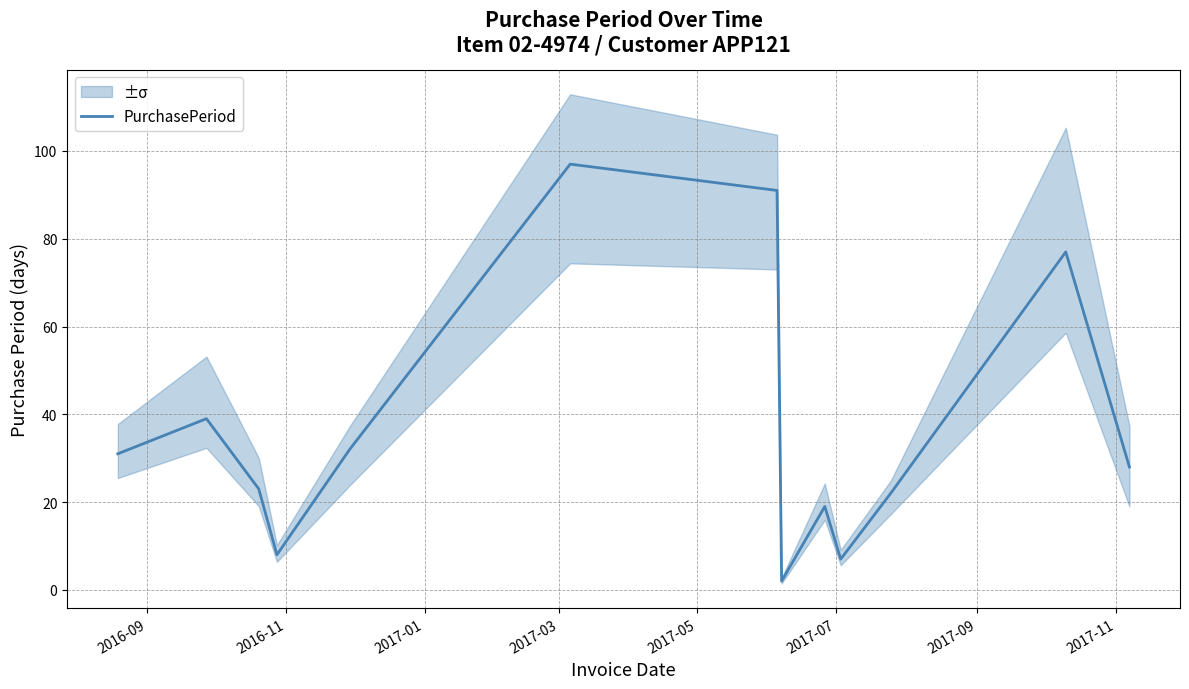

What is the highest value of the PurchasePeriod series?

97